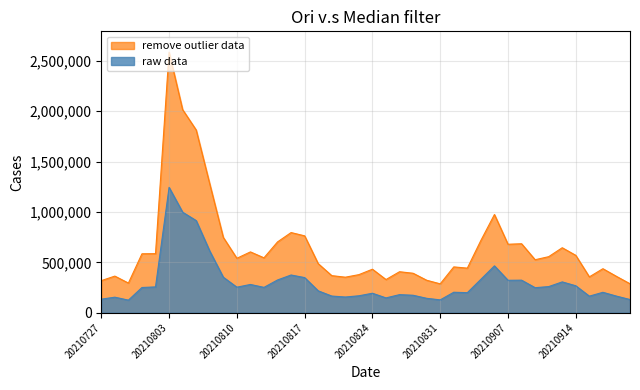

At which category is the sum across all series the highest?

20210803